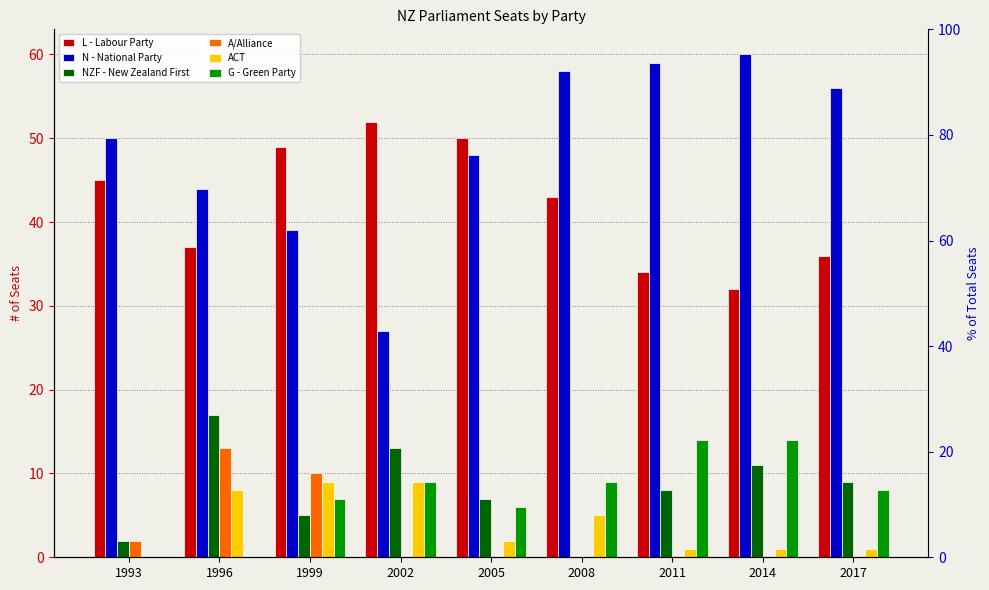

Rank the categories by A/Alliance value from highest to lowest.

1996, 1999, 1993, 2002, 2005, 2008, 2011, 2014, 2017